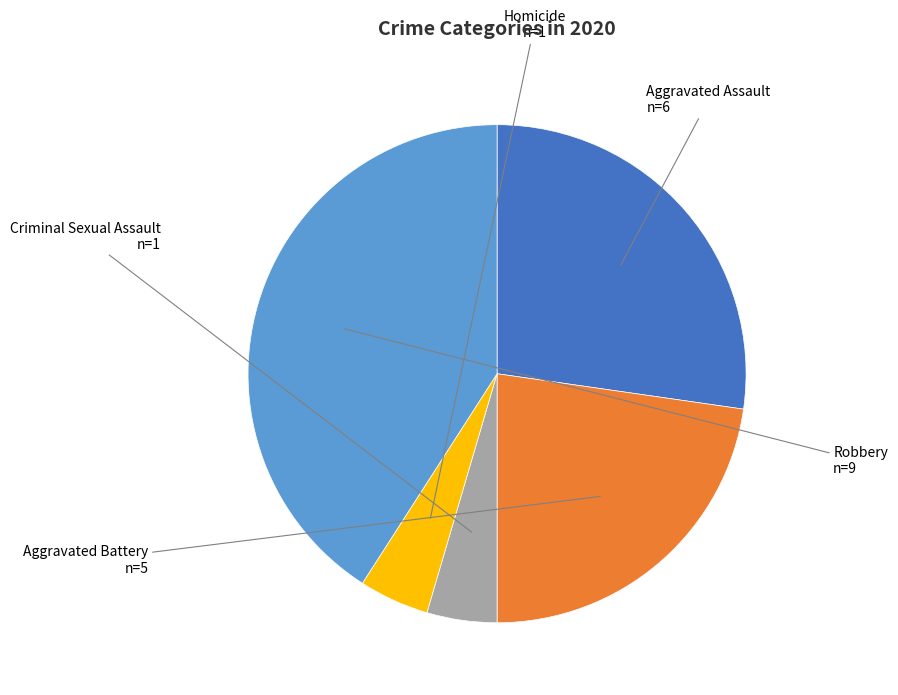

Does any single category account for the majority?

No